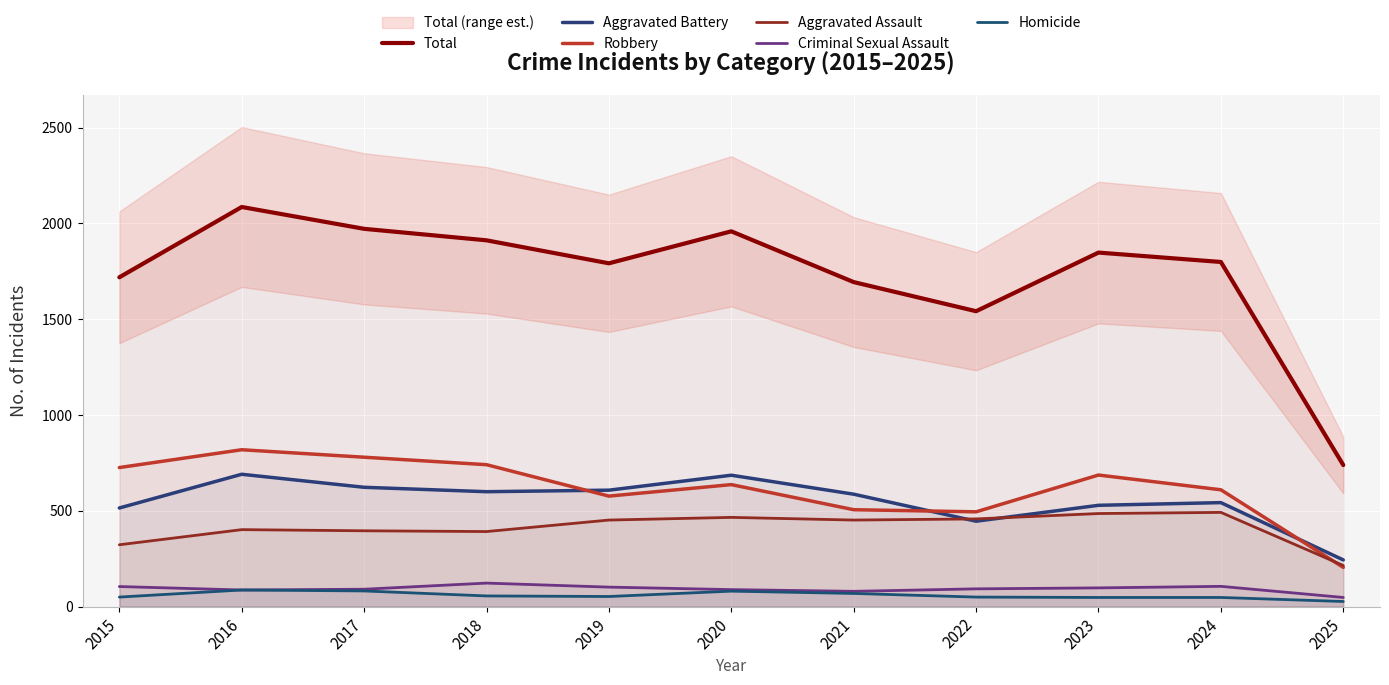

Is this an area chart (filled region under the line)?

No